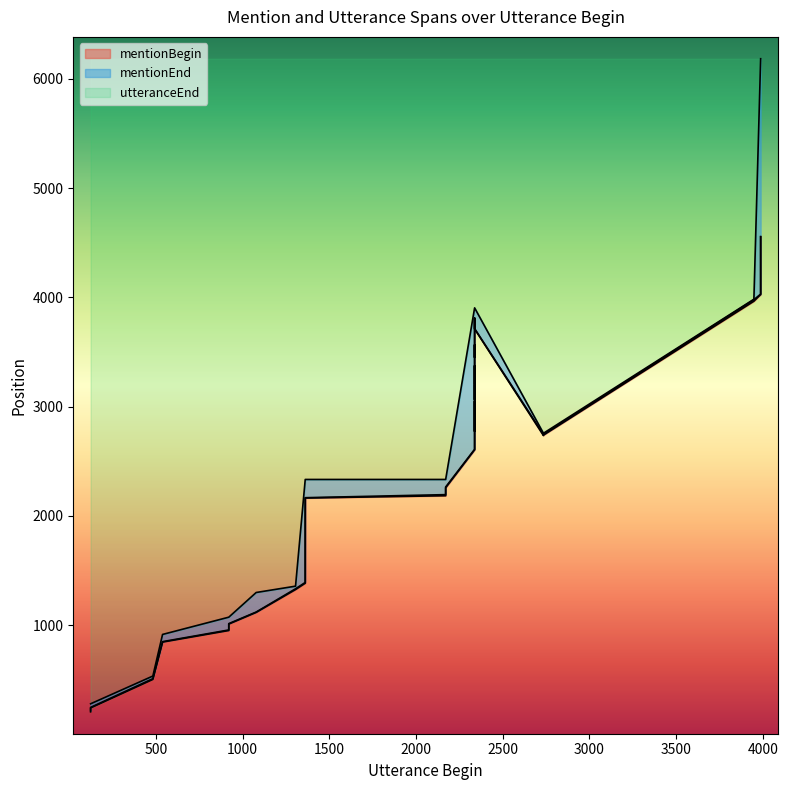

How many values in the mentionBegin series are below 2735?

19